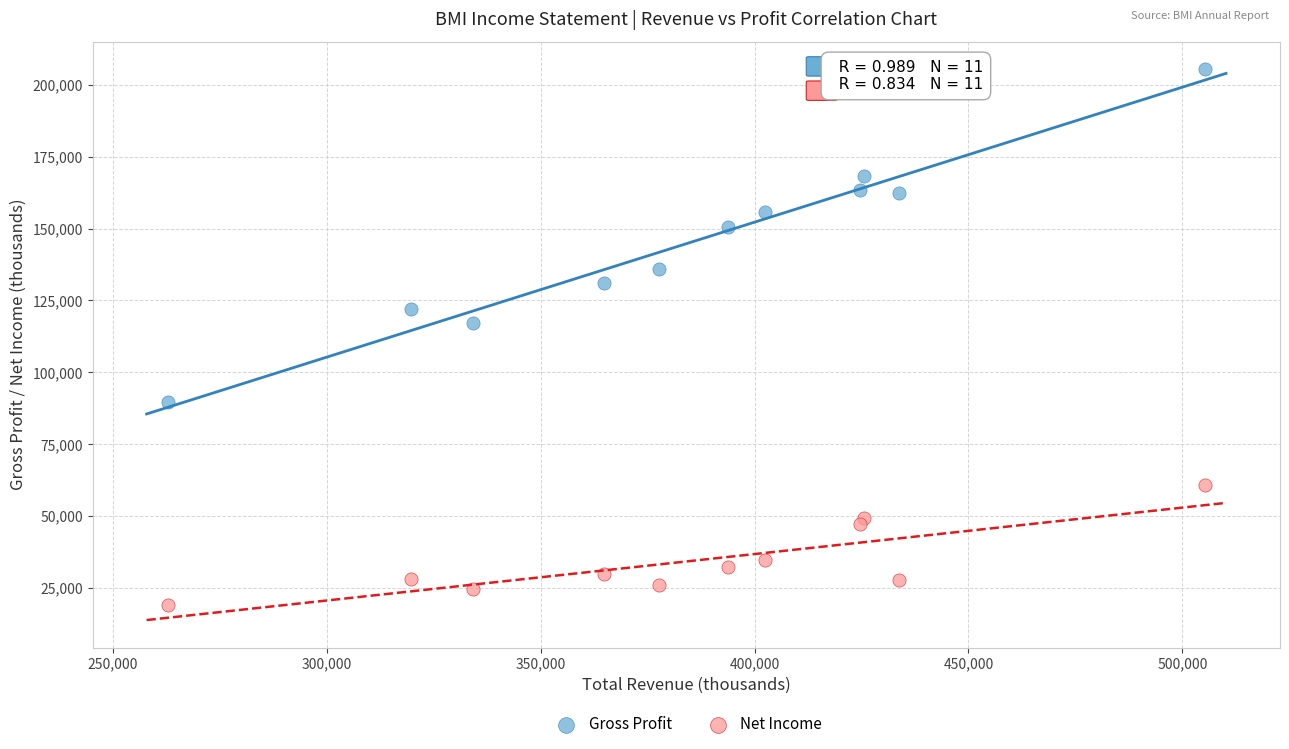

Which series contains the lowest Y value?

Net Income